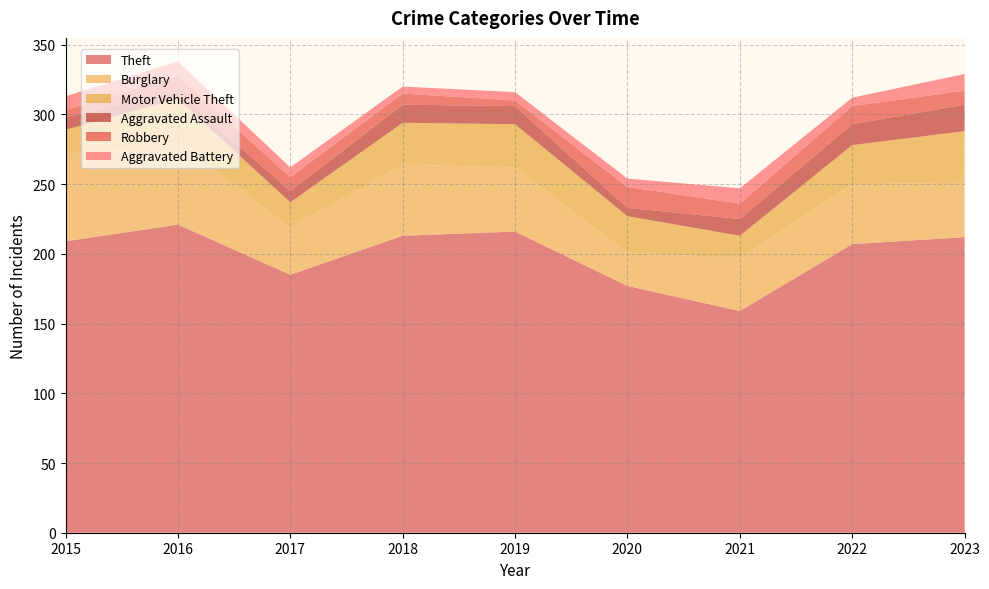

Reading left to right, transcribe all the data shown in this chart.

Theft: 2015=209	2016=221	2017=185	2018=213	2019=216	2020=177	2021=159	2022=207	2023=212
Burglary: 2015=62	2016=59	2017=34	2018=51	2019=46	2020=24	2021=38	2022=43	2023=39
Motor Vehicle Theft: 2015=18	2016=31	2017=18	2018=30	2019=31	2020=26	2021=16	2022=28	2023=37
Aggravated Assault: 2015=9	2016=5	2017=8	2018=13	2019=13	2020=6	2021=12	2022=15	2023=19
Robbery: 2015=5	2016=12	2017=10	2018=8	2019=4	2020=15	2021=11	2022=13	2023=10
Aggravated Battery: 2015=10	2016=10	2017=7	2018=5	2019=6	2020=6	2021=11	2022=6	2023=12